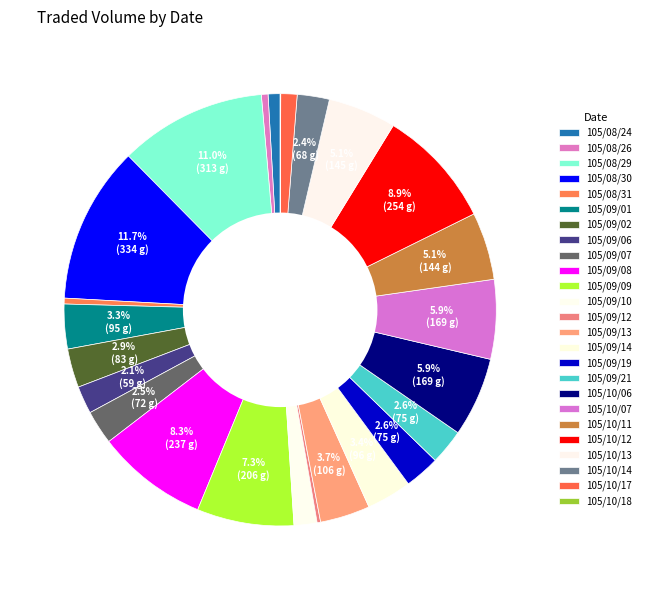

How many slices are in this pie chart?

25